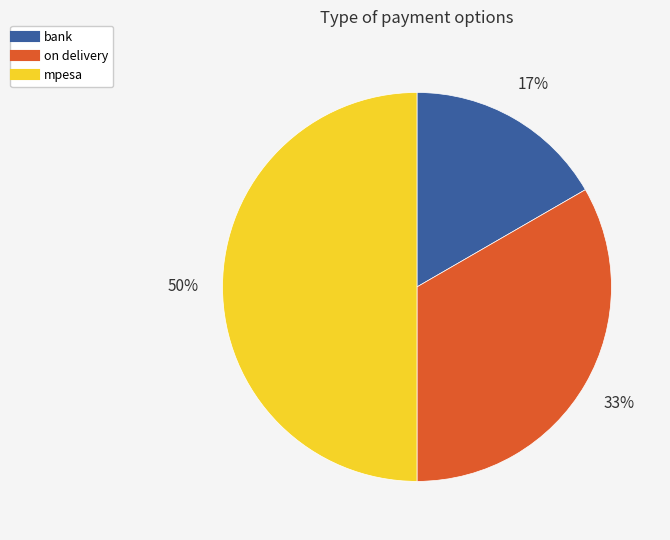

Between on delivery and mpesa, which is larger?

mpesa